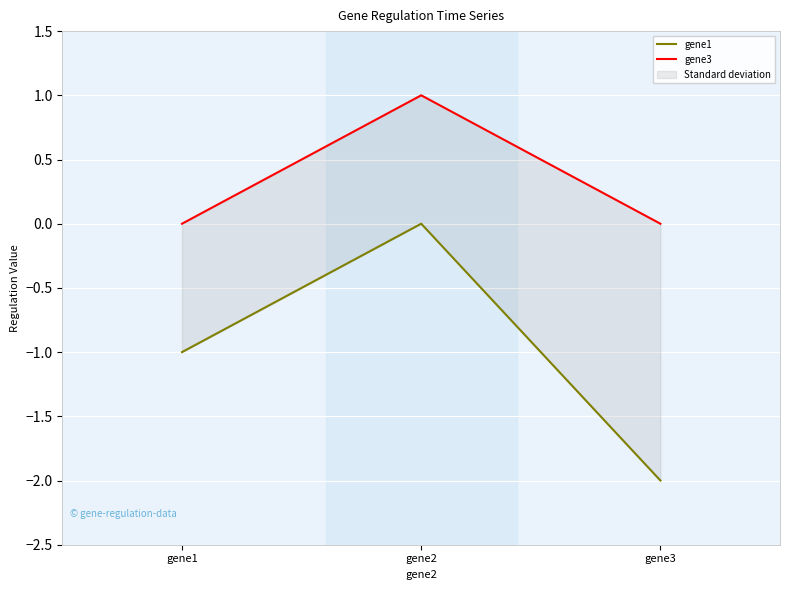

Which series changed the most between gene1 and gene3?

gene1